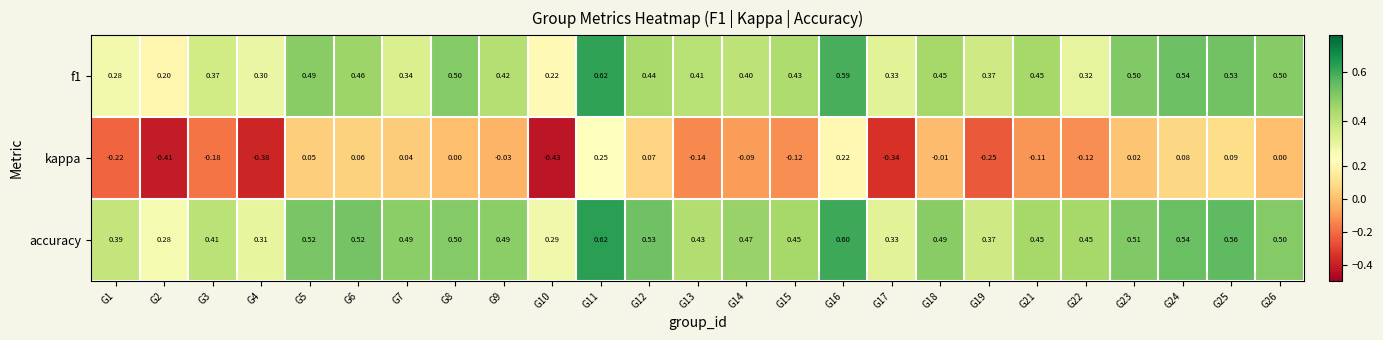

Which series changed the most between G3 and G14?

kappa